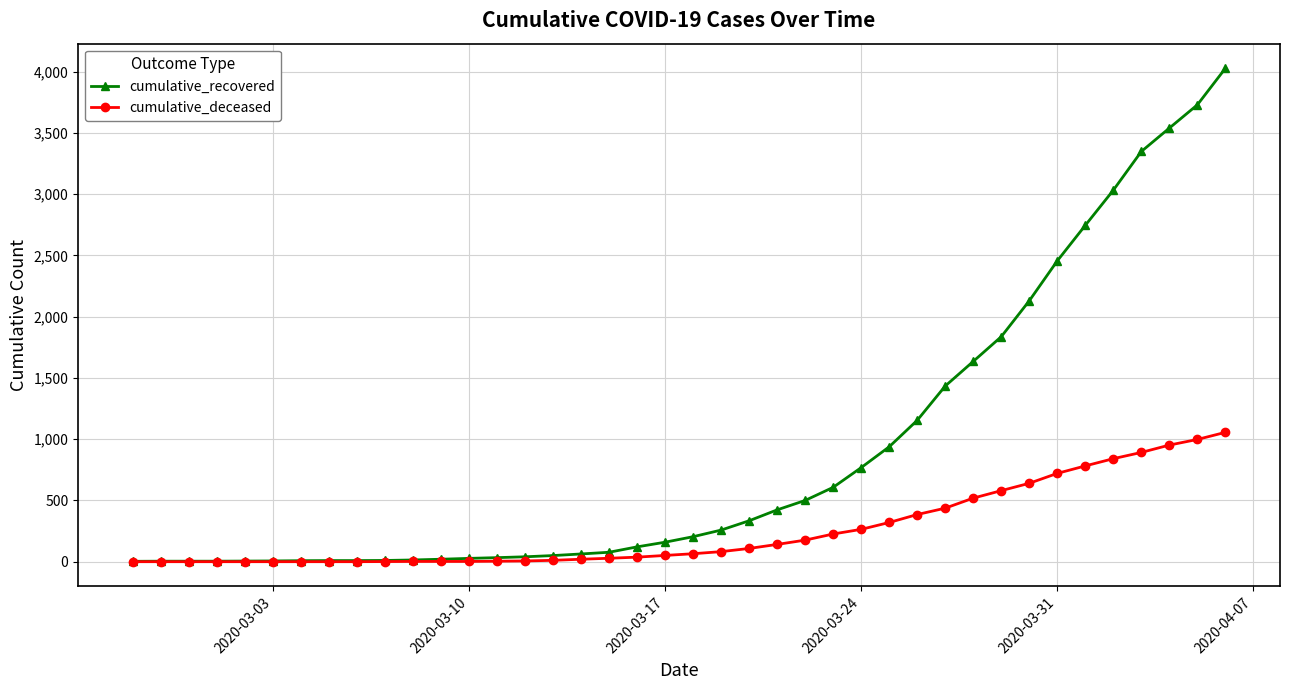

What is the maximum value for cumulative_deceased?

1056